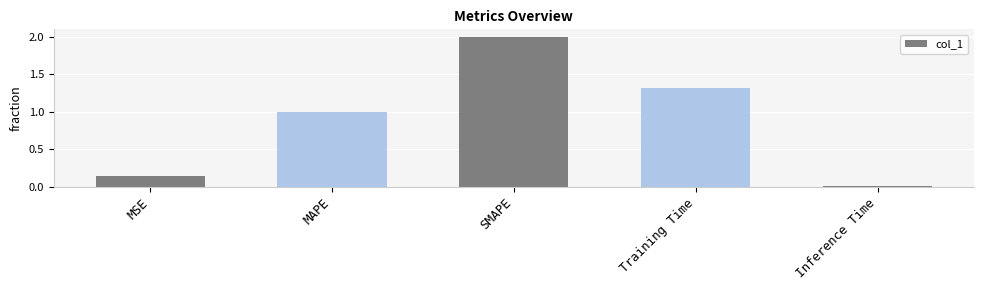

The chart shows a value of 0.7 at MAPE. True or false?

False